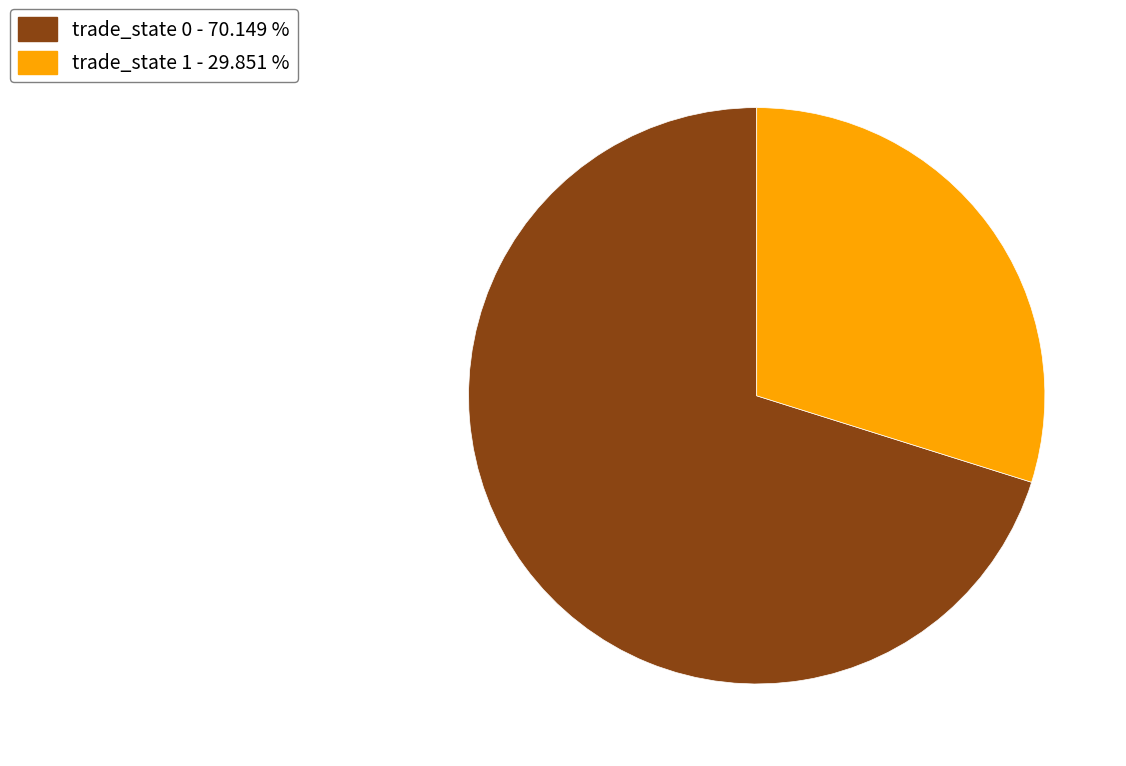

Combined, do trade_state 0 - 70.149 % and trade_state 1 - 29.851 % account for over 50%?

Yes